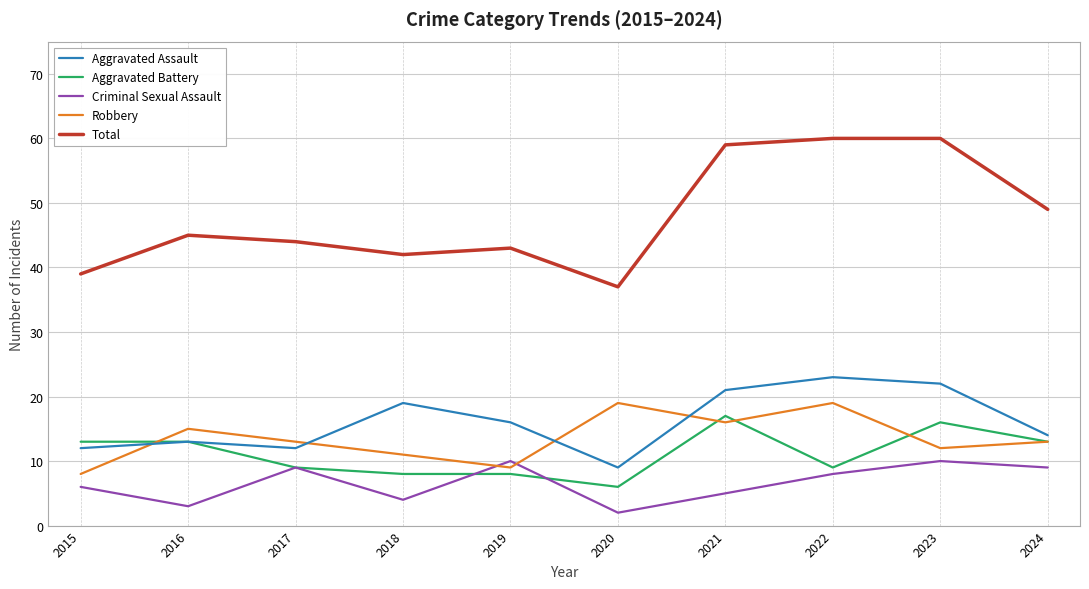

Is the value of Aggravated Assault at 2015 greater than the value of Aggravated Battery at 2022?

Yes